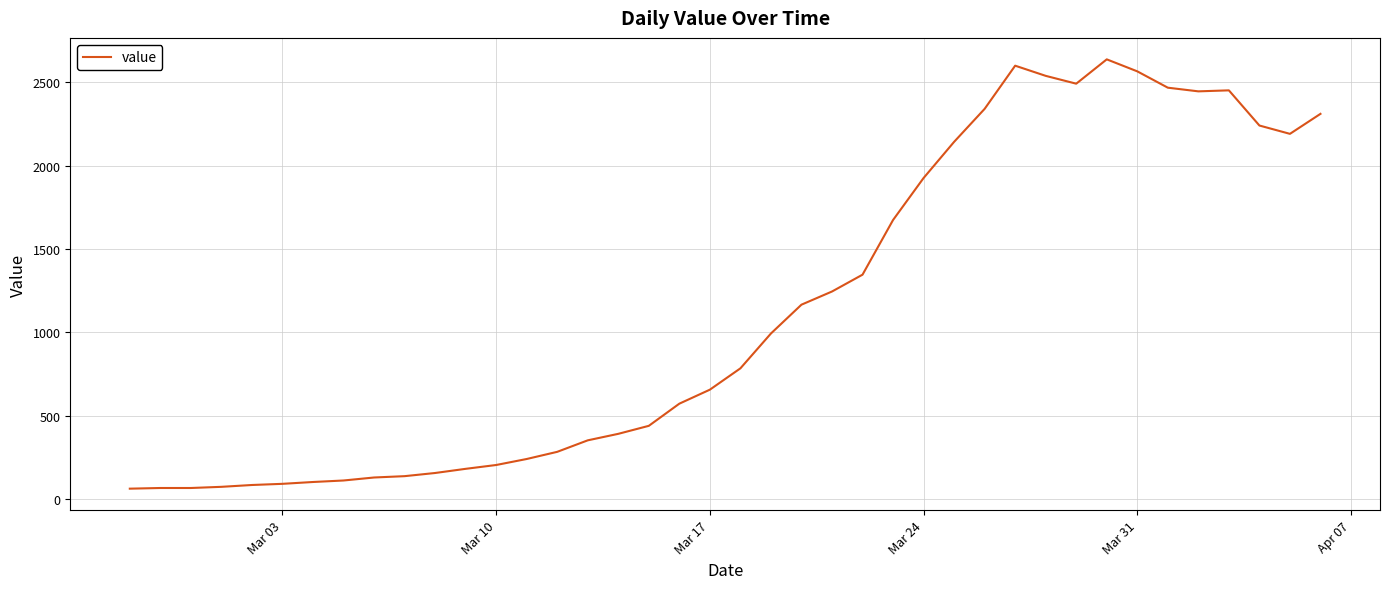

What is the difference between the maximum and minimum values?

2576